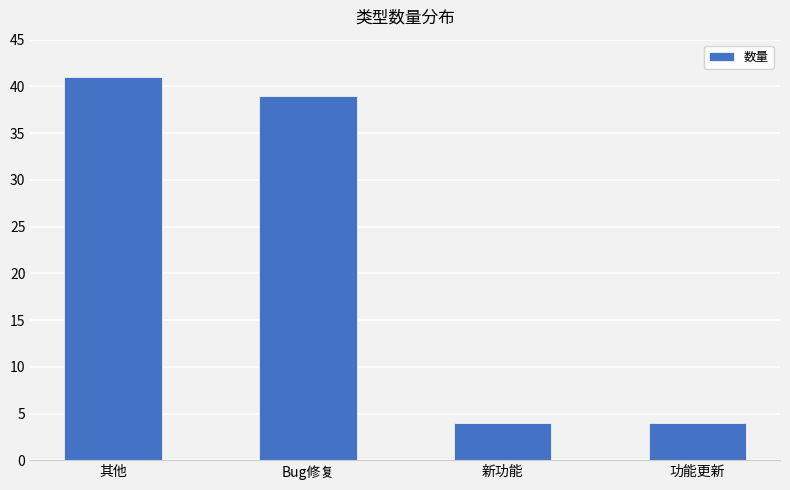

How many data points does each series have?

4